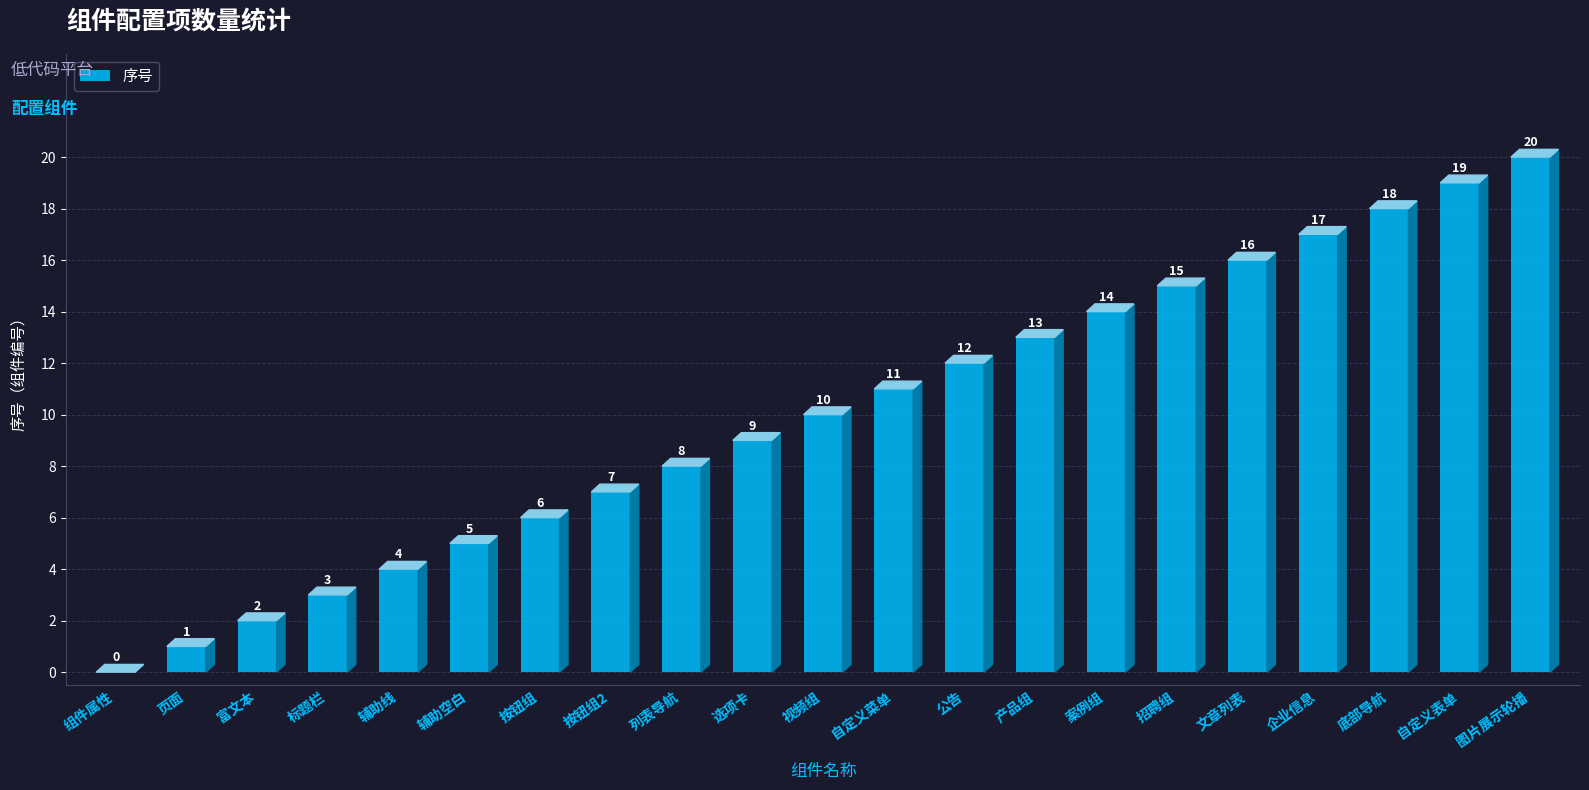

Which label corresponds to the largest value in the chart?

图片展示轮播